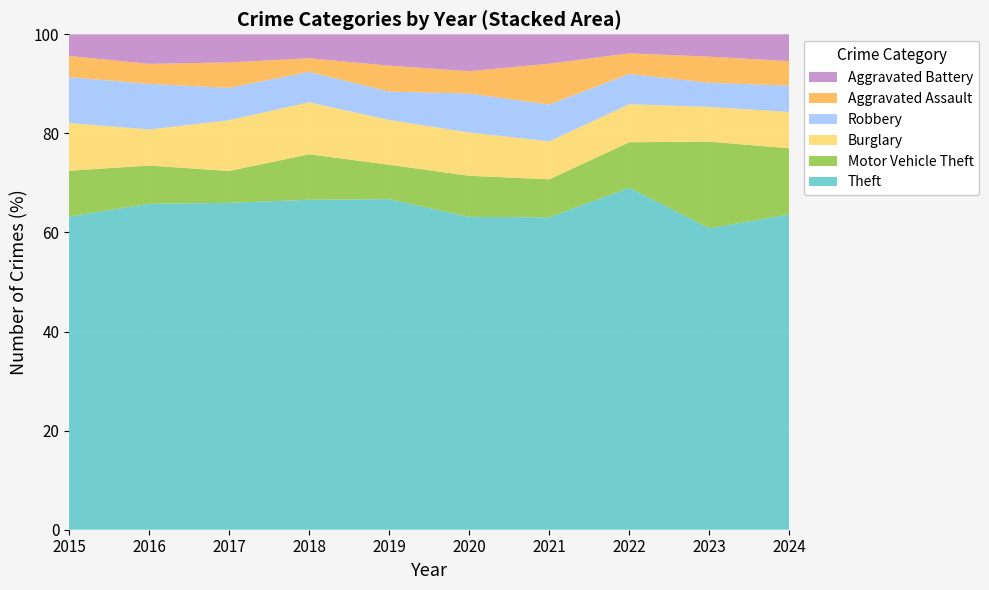

Reading right to left, list all the values displayed in this chart.

Theft: 2024=1056	2023=972	2022=881	2021=543	2020=586	2019=664	2018=704	2017=708	2016=750	2015=622
Motor Vehicle Theft: 2024=221	2023=279	2022=117	2021=66	2020=77	2019=69	2018=97	2017=69	2016=88	2015=91
Burglary: 2024=122	2023=112	2022=98	2021=66	2020=81	2019=90	2018=111	2017=110	2016=83	2015=95
Robbery: 2024=88	2023=78	2022=78	2021=64	2020=73	2019=57	2018=65	2017=70	2016=105	2015=91
Aggravated Assault: 2024=82	2023=84	2022=53	2021=71	2020=42	2019=52	2018=29	2017=55	2016=46	2015=42
Aggravated Battery: 2024=90	2023=72	2022=49	2021=51	2020=69	2019=63	2018=51	2017=61	2016=68	2015=43